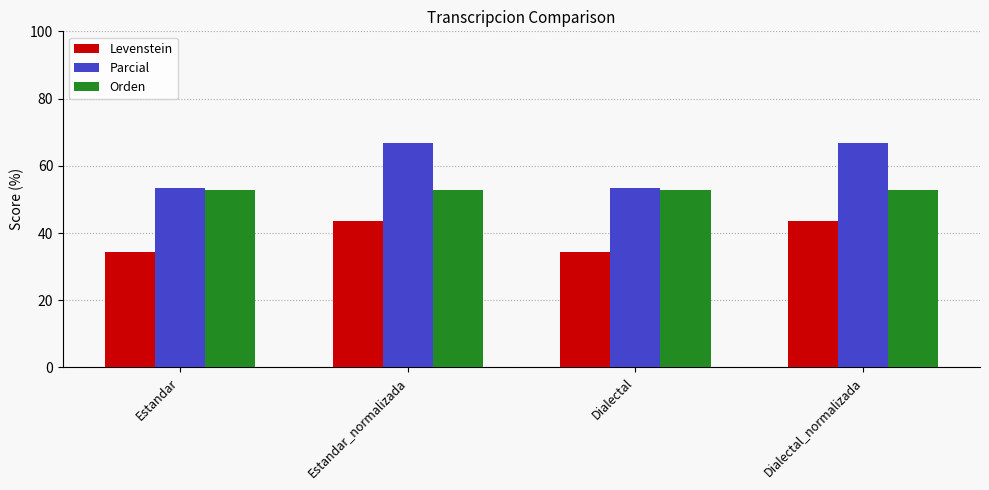

What is the label of the 4th bar from the right?

Estandar